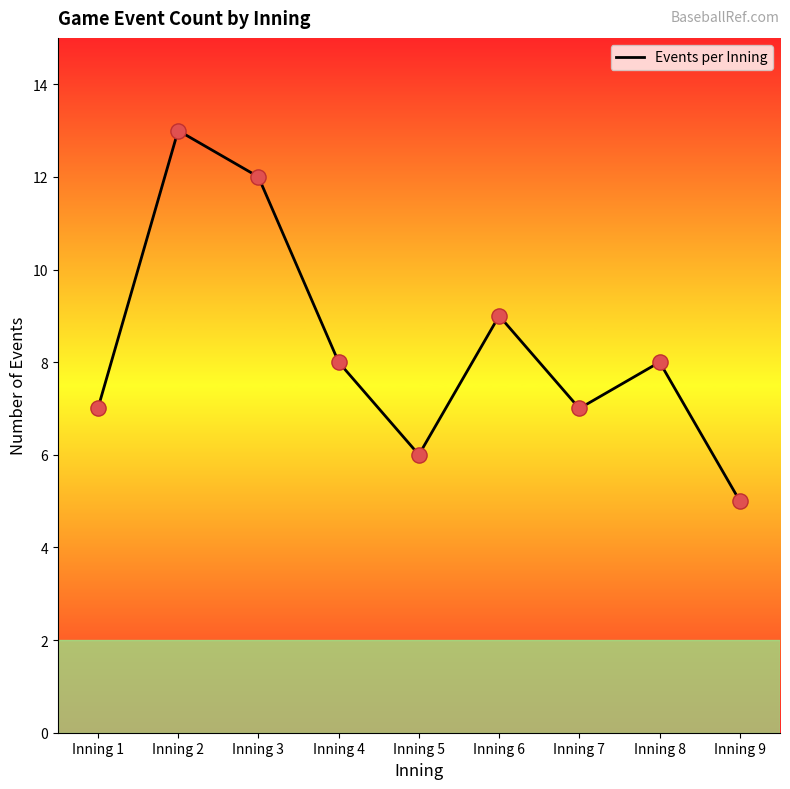

Approximately how many times larger is the value at Inning 1 compared to Inning 4?

0.9